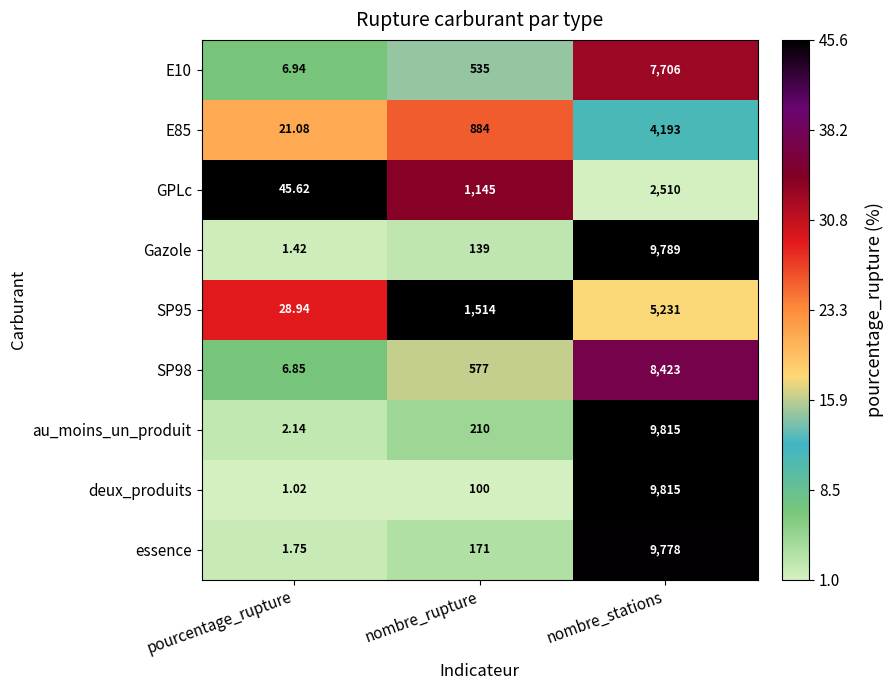

Which label corresponds to the smallest value in the chart?

pourcentage_rupture